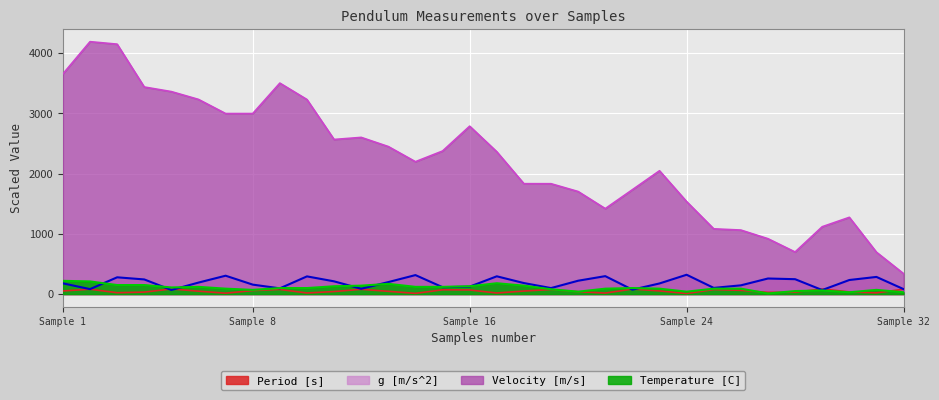

Which series has the widest spread of values?

Velocity [m/s]